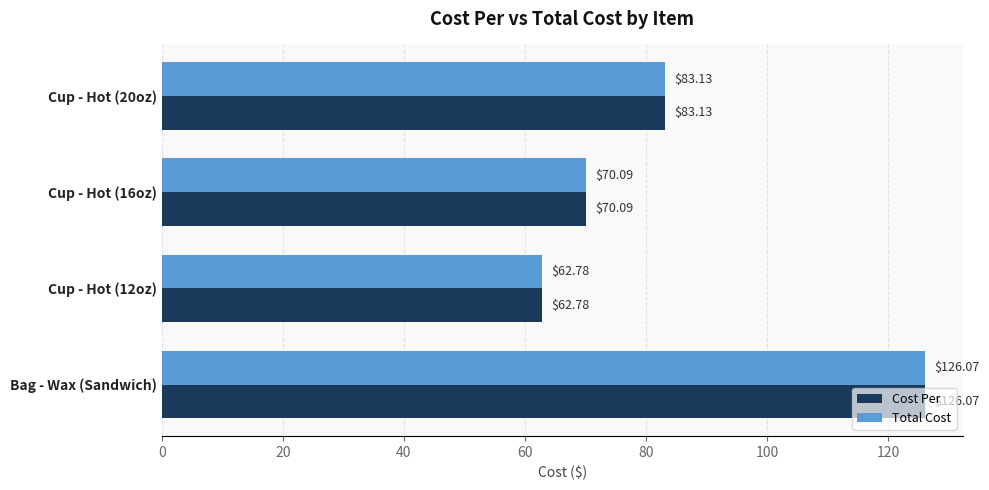

Rank the categories by Total Cost value from highest to lowest.

Bag - Wax (Sandwich), Cup - Hot (20oz), Cup - Hot (16oz), Cup - Hot (12oz)